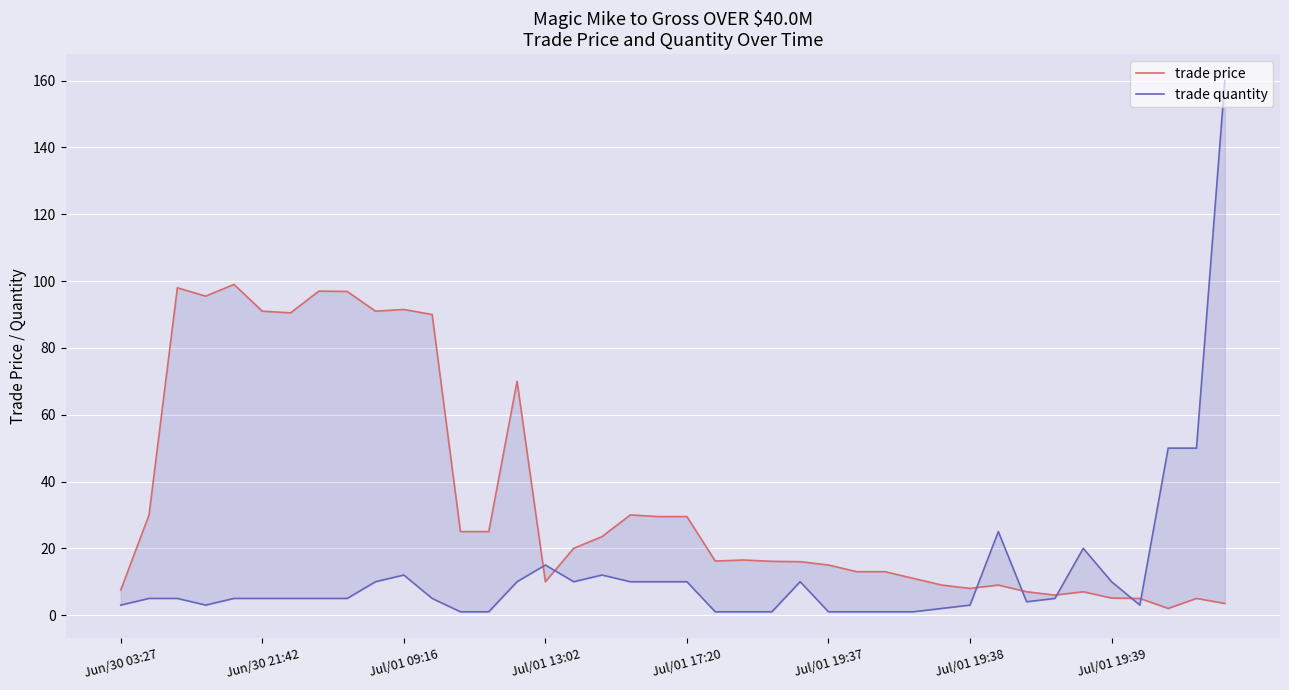

What are all the series names shown in the legend?

trade price, trade quantity